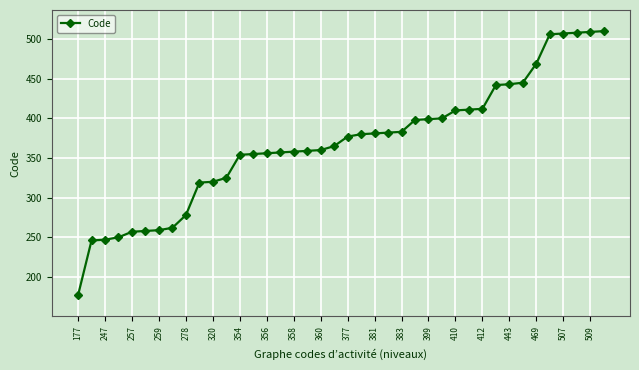

What is the value of the 11th point from the left?

320